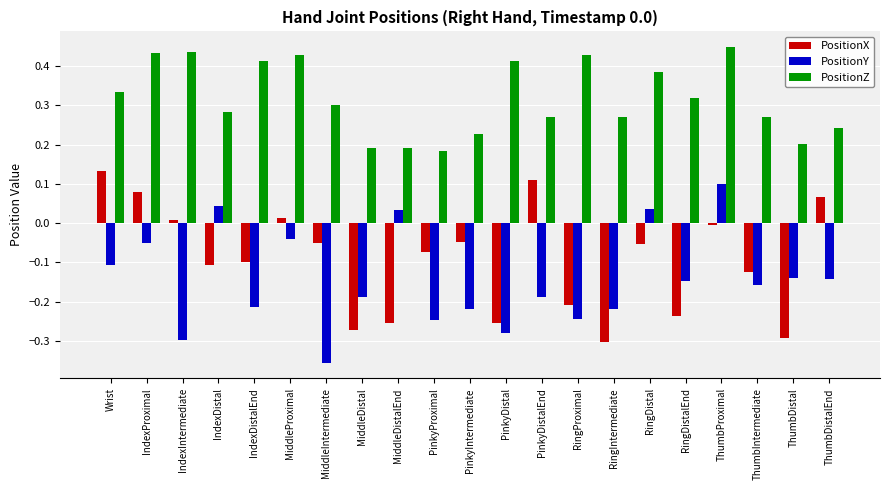

What is the sum of all PositionY values?

-3.0